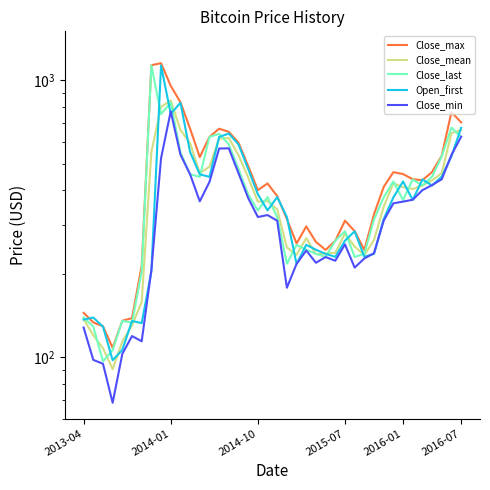

Does the chart have visible grid lines?

No